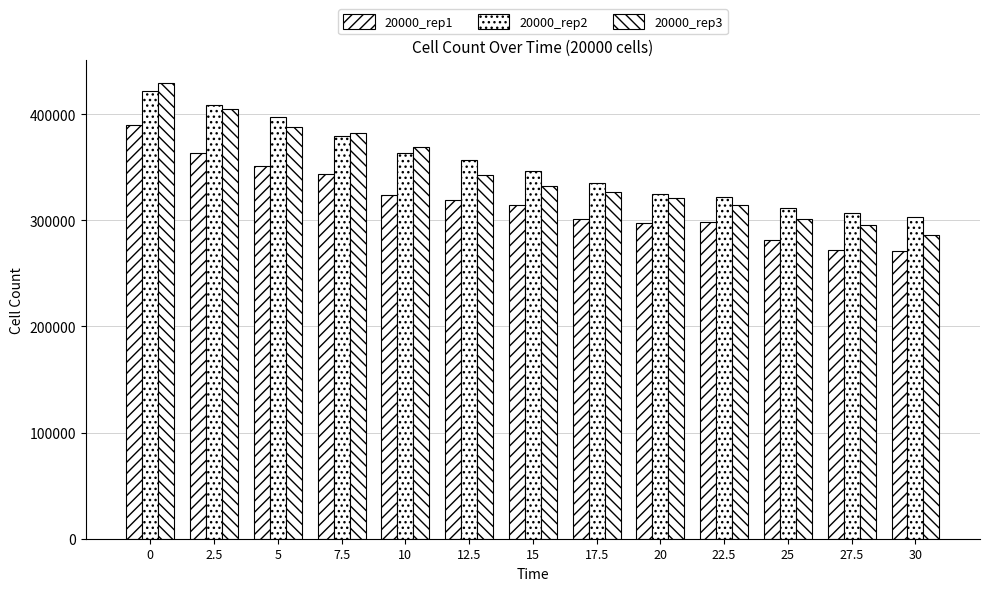

How many data points in 20000_rep3 are less than 332510?

6